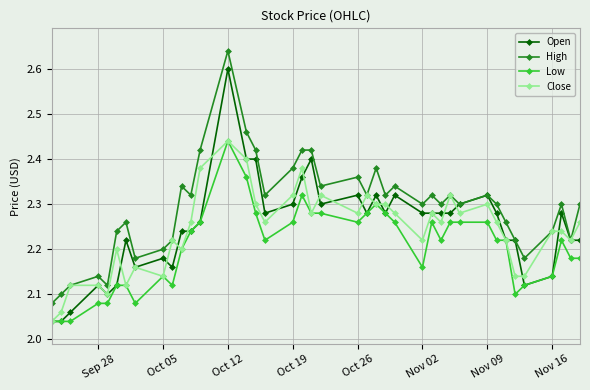

True or false: Low and High intersect in this chart.

False